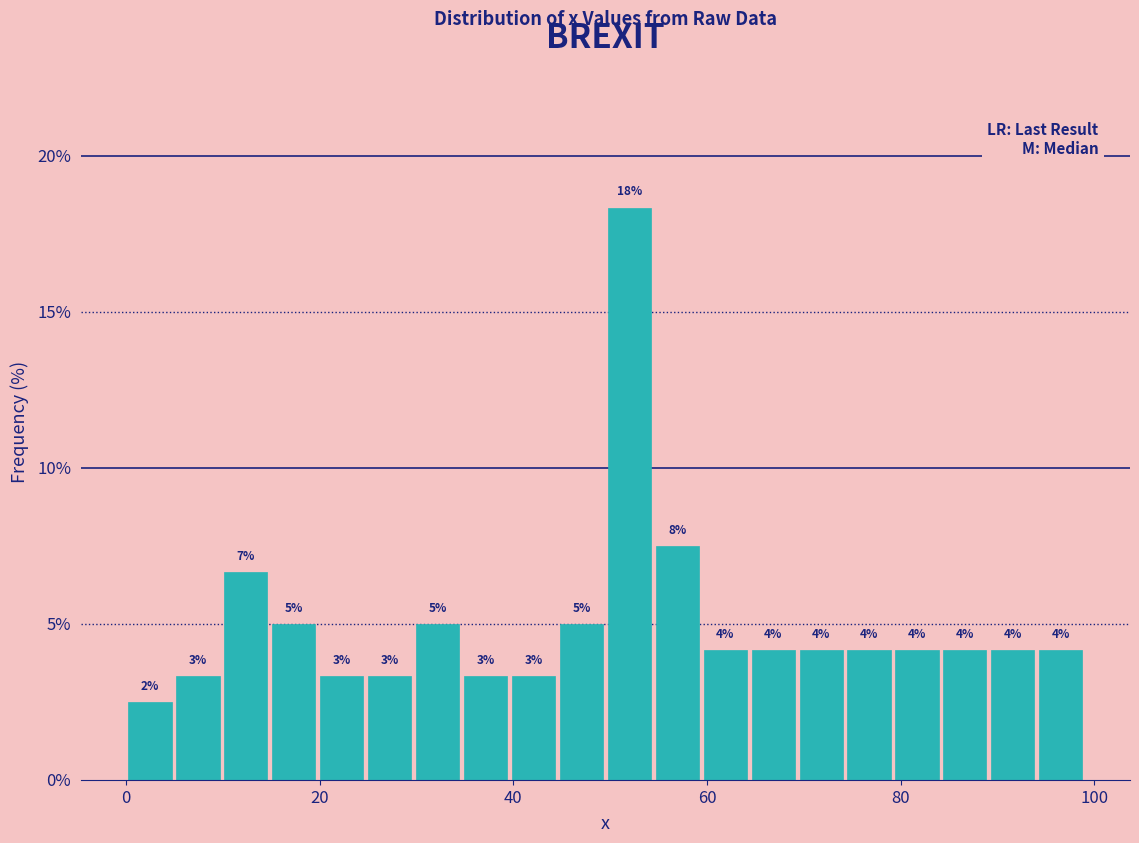

Read against the x-axis, roughly where is the centre of the tallest bar?

52